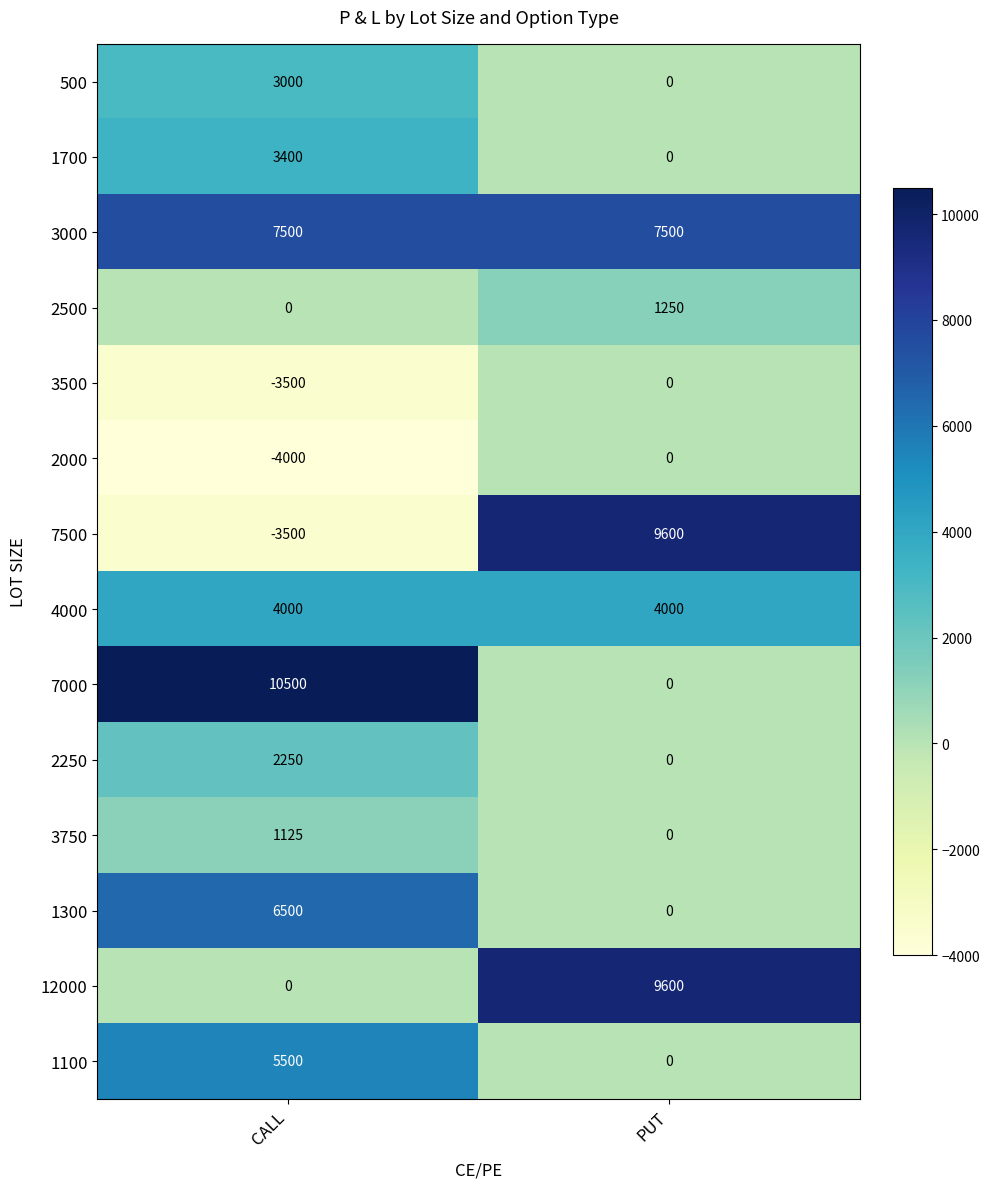

What is the greatest value displayed?

10500